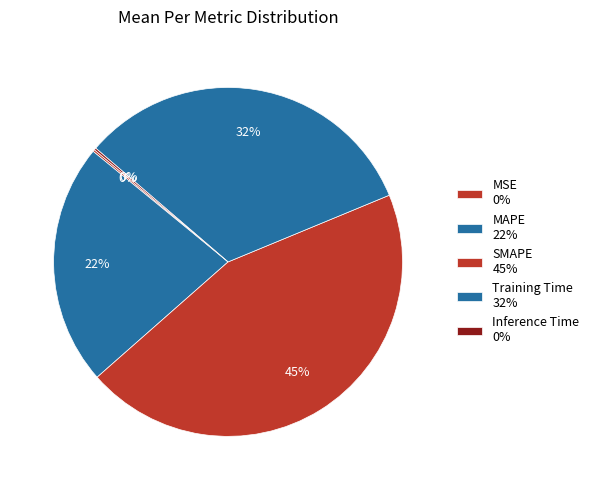

Is it true that MSE is 0% of the pie?

True